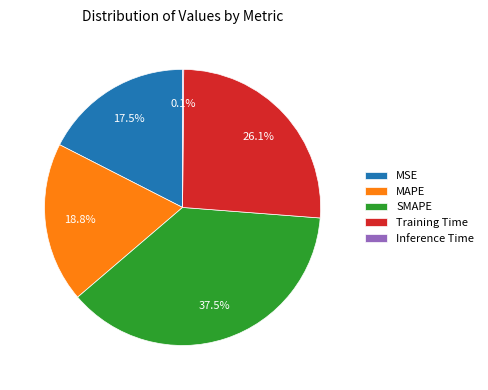

What is the ratio of the value at MSE to the value at SMAPE?

0.5